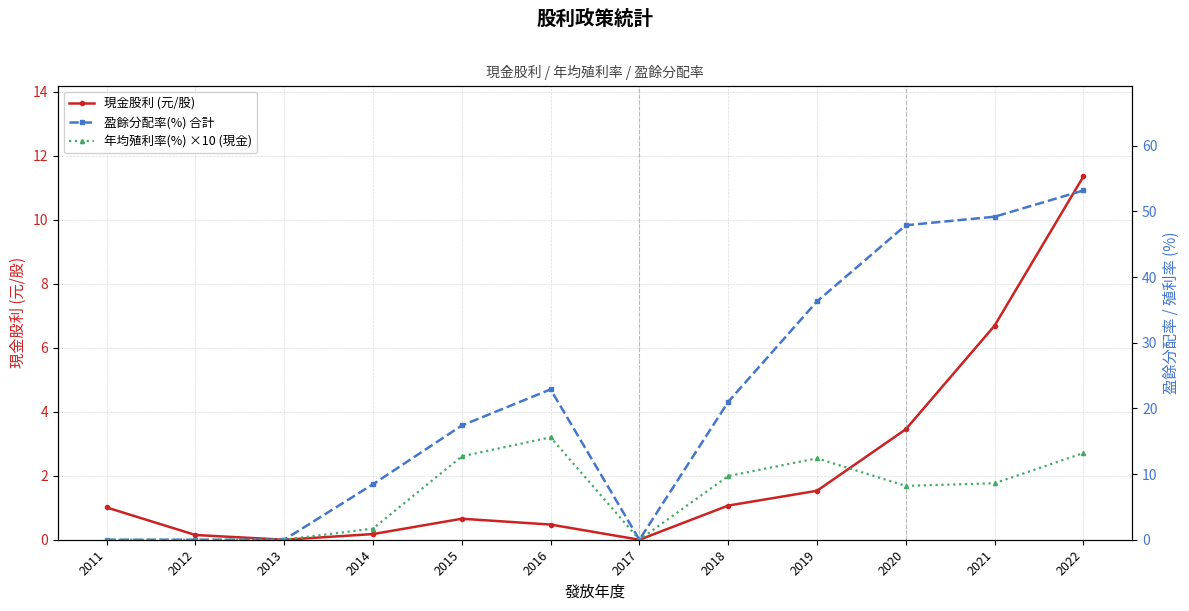

True or false: 現金股利 (元/股) and 盈餘分配率(%) 合計 cross at least once.

False